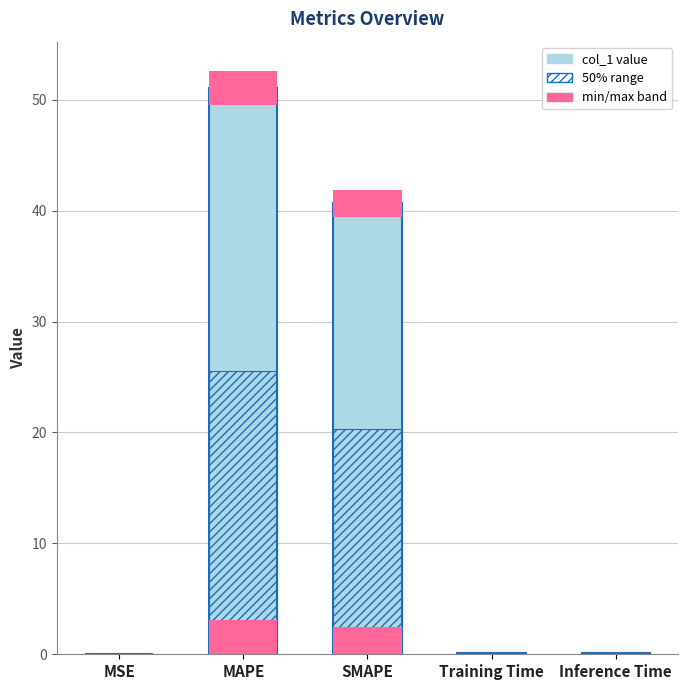

What position from the left is SMAPE?

3